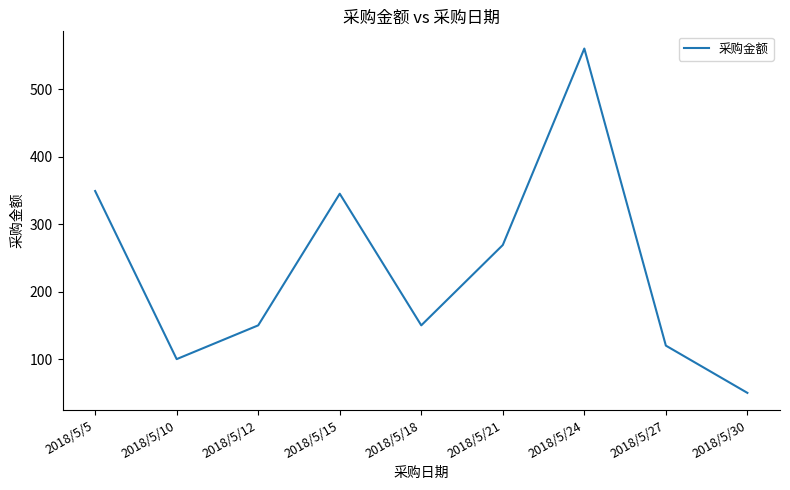

How many interior local peaks (higher than both neighbors) does the data have?

2